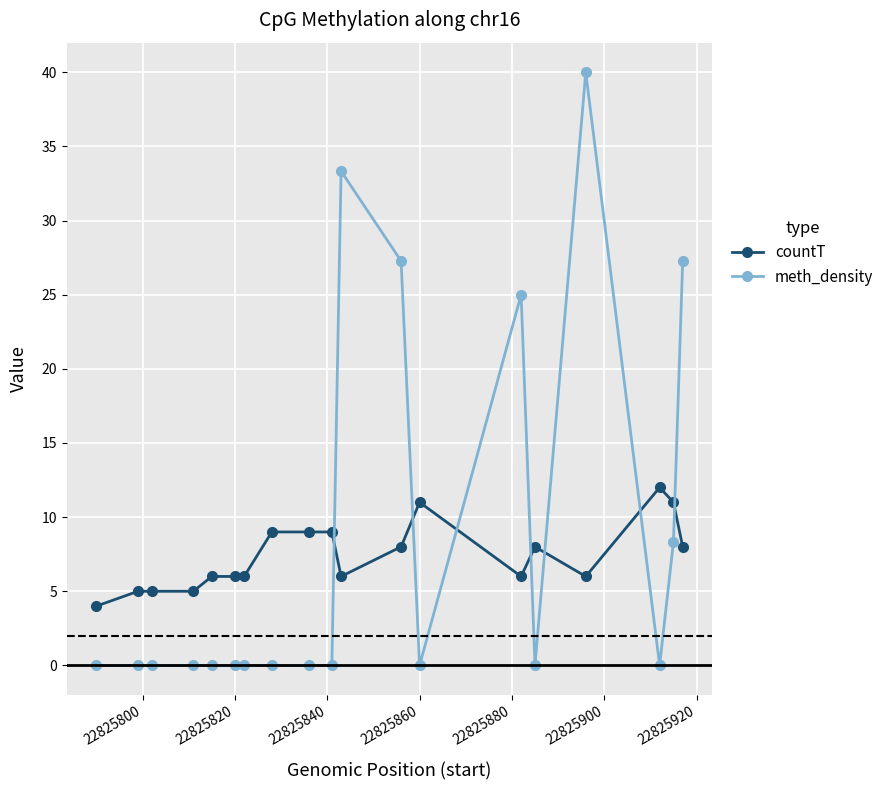

Which series ends up on top after the final intersection of countT and meth_density?

meth_density